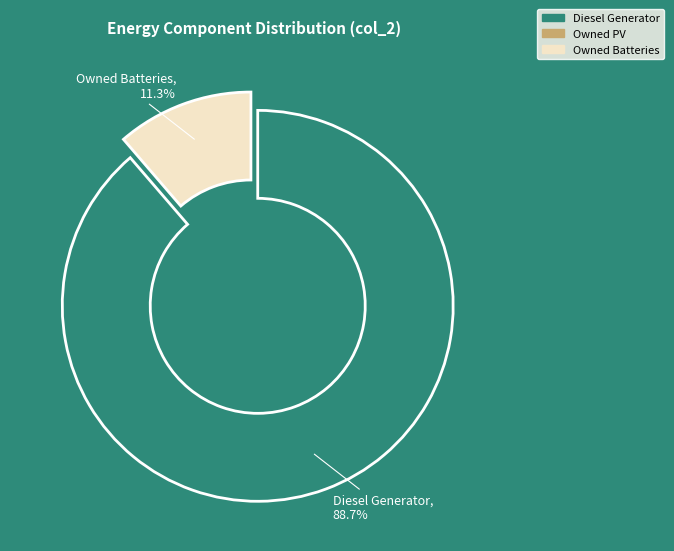

Which slice is the smallest?

Owned Batteries